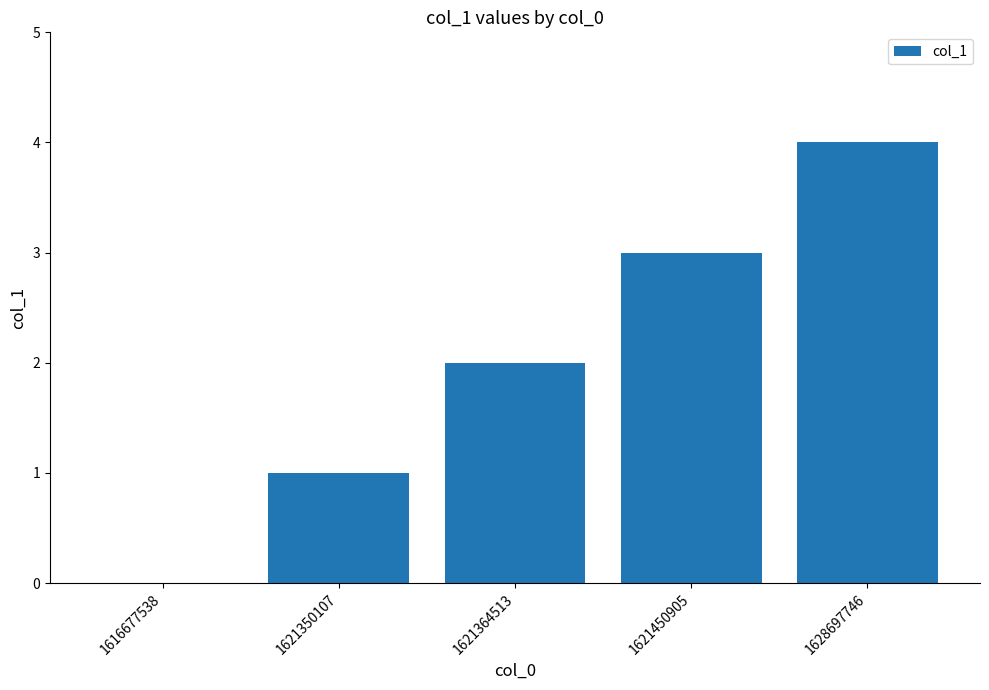

What value does the data have at 1621450905?

3